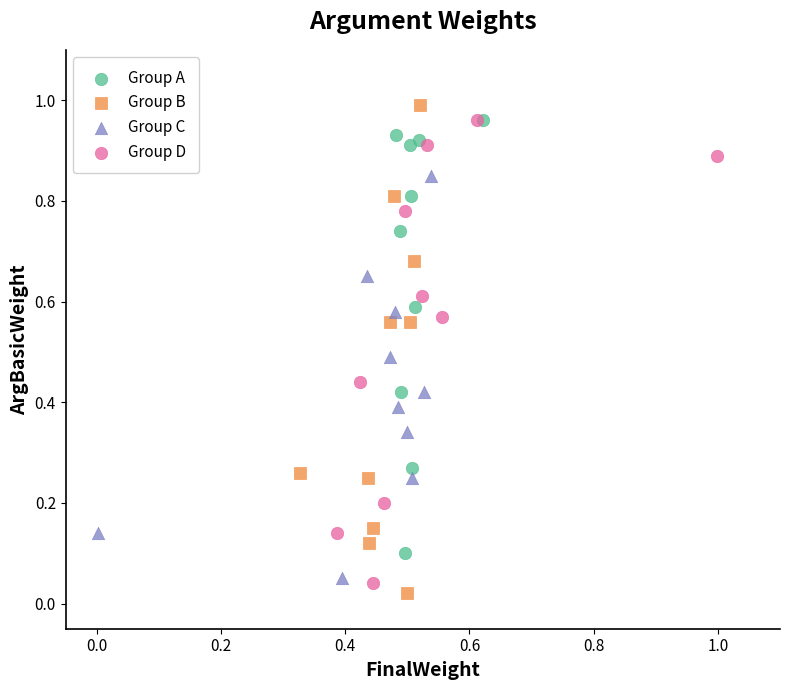

Which series has the largest Y range (max minus min)?

Group B